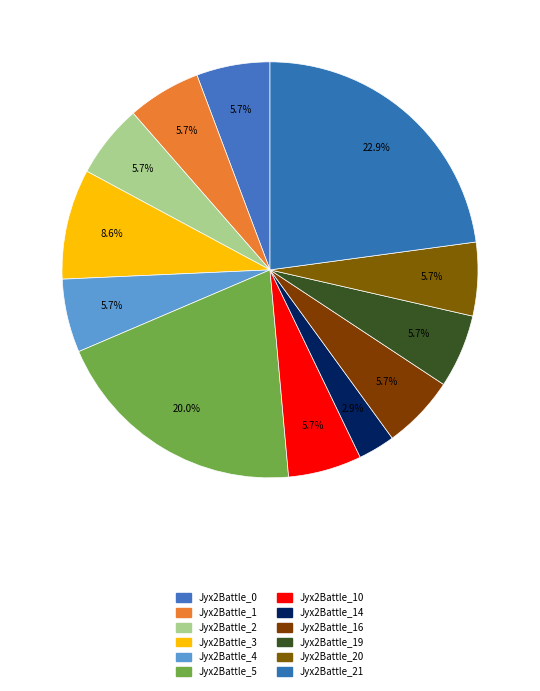

How many slices are in this pie chart?

12